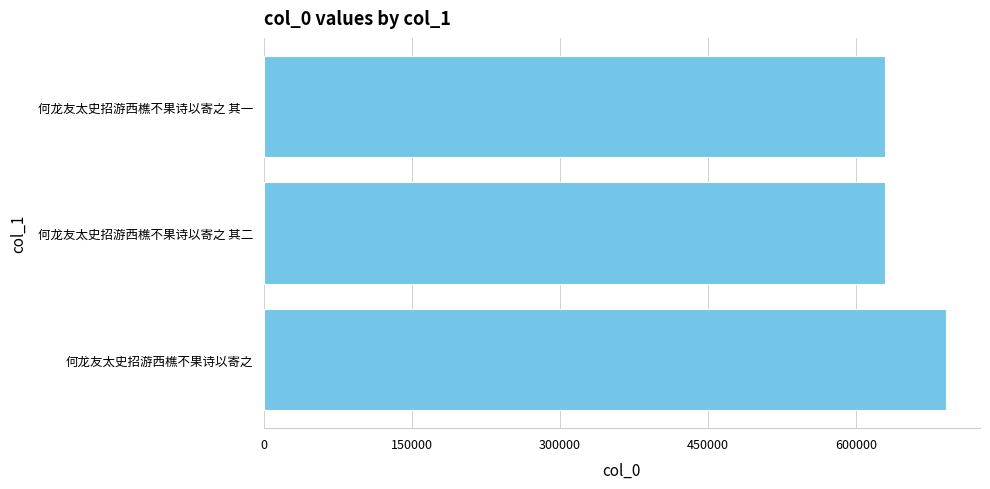

Between 何龙友太史招游西樵不果诗以寄之 and 何龙友太史招游西樵不果诗以寄之 其一, which is larger?

何龙友太史招游西樵不果诗以寄之